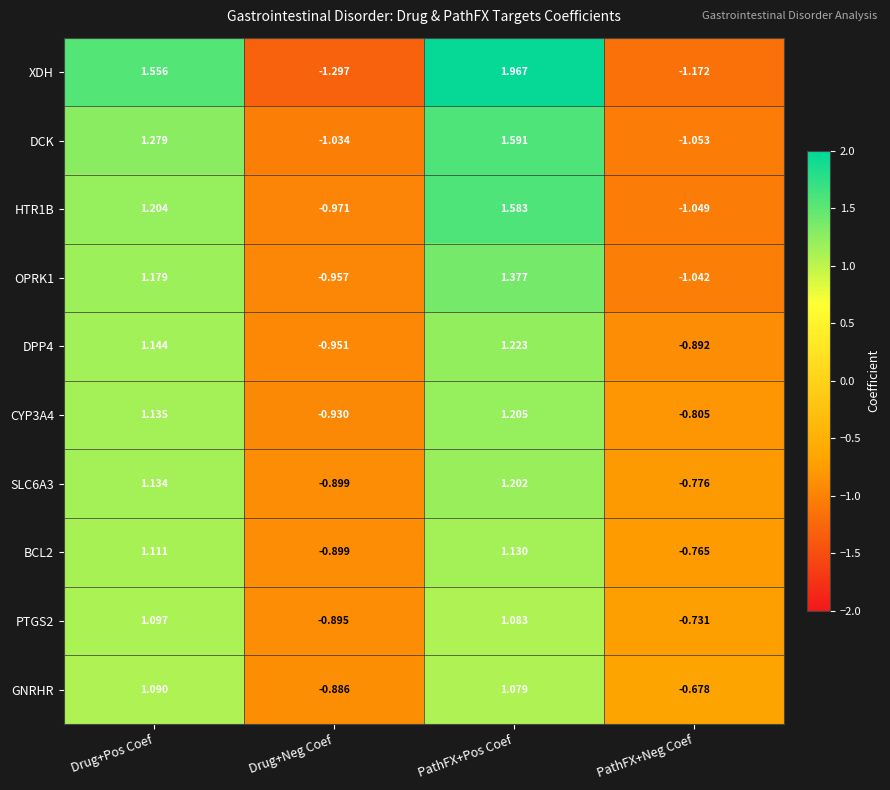

What is the total value across all series at PathFX+Pos Coef?

13.4